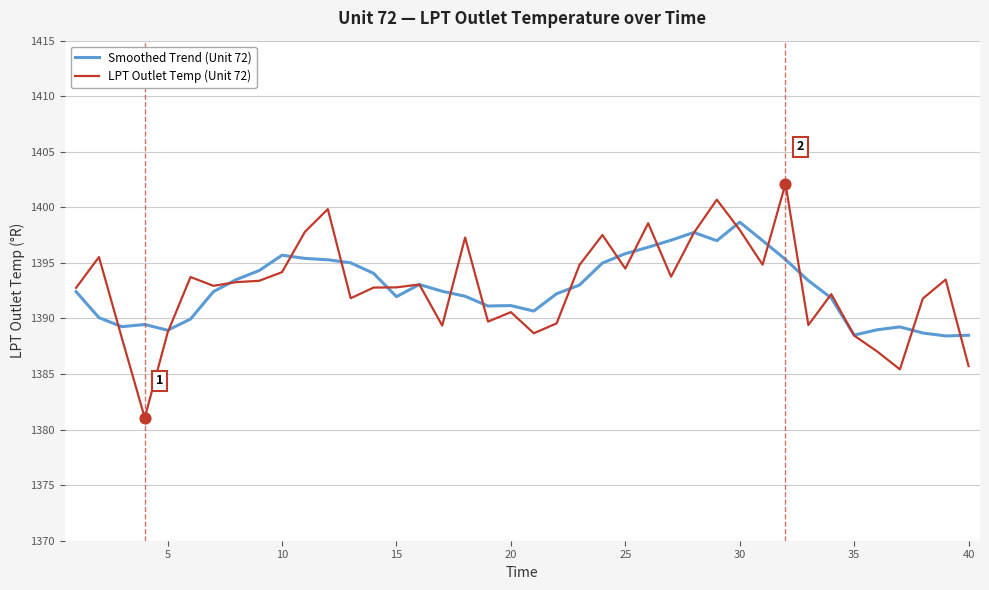

What is the greatest value displayed?

1402.1